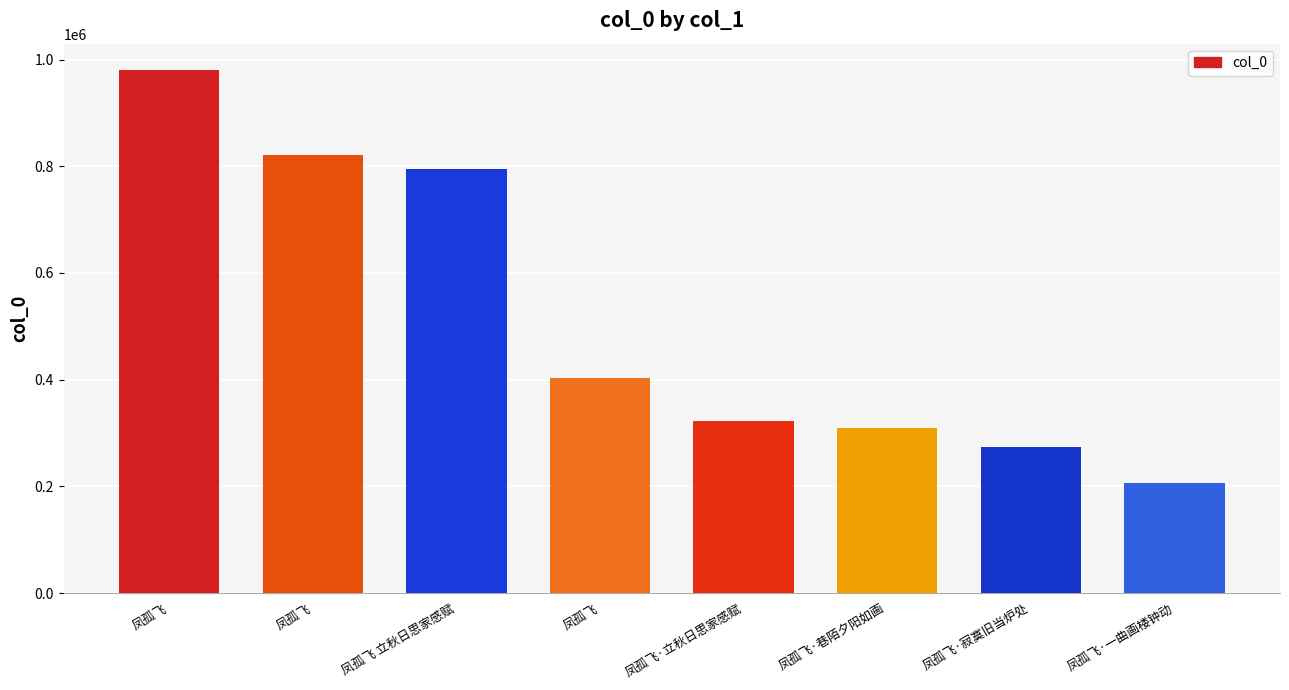

Does the chart contain any negative values?

No